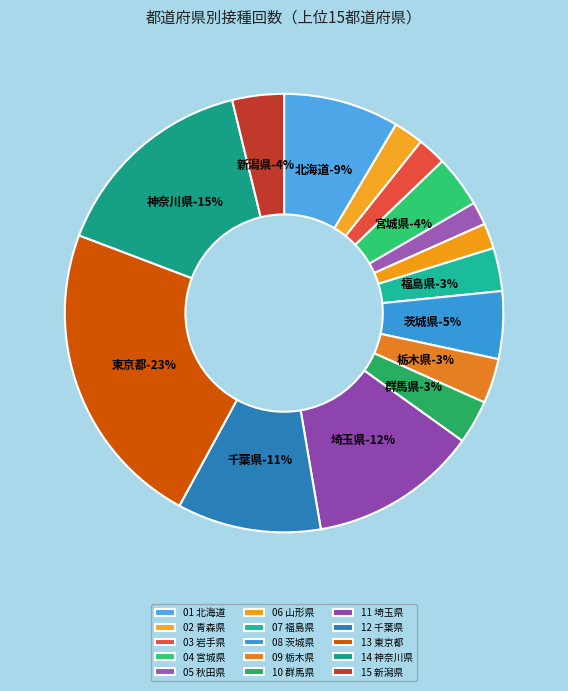

What is the smallest slice in the pie chart?

05 秋田県